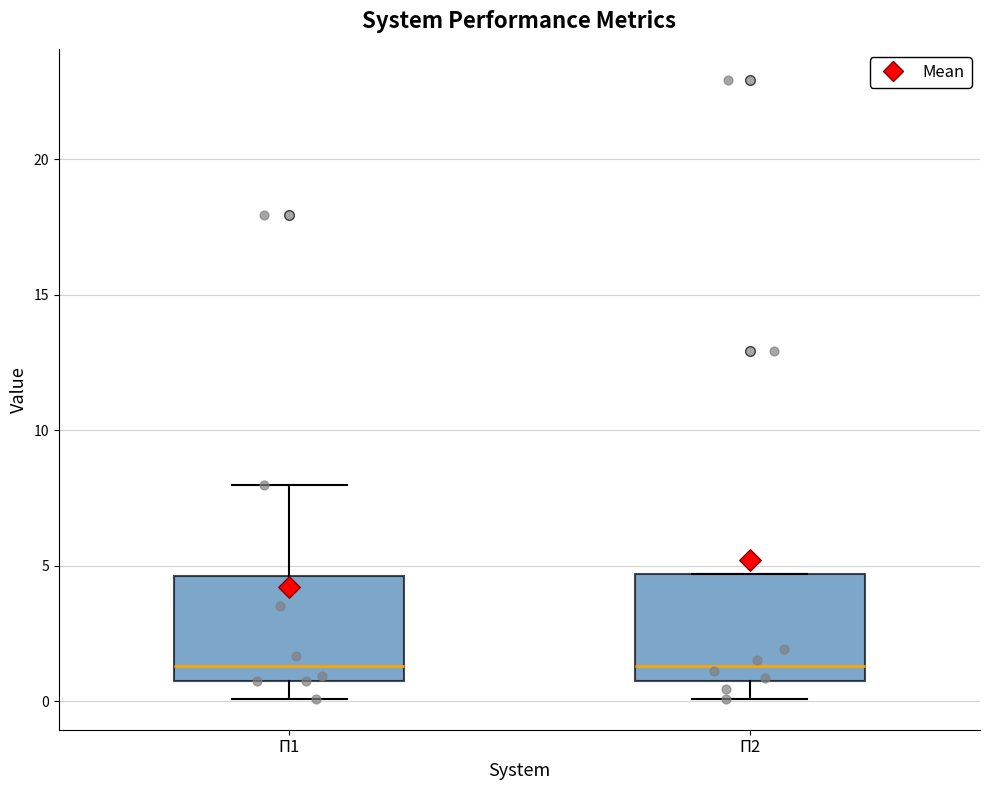

Where is the lower edge of the box for П1 on the y-axis? The values are not printed on the chart, so give them approximately, as read against the axis.

0.5